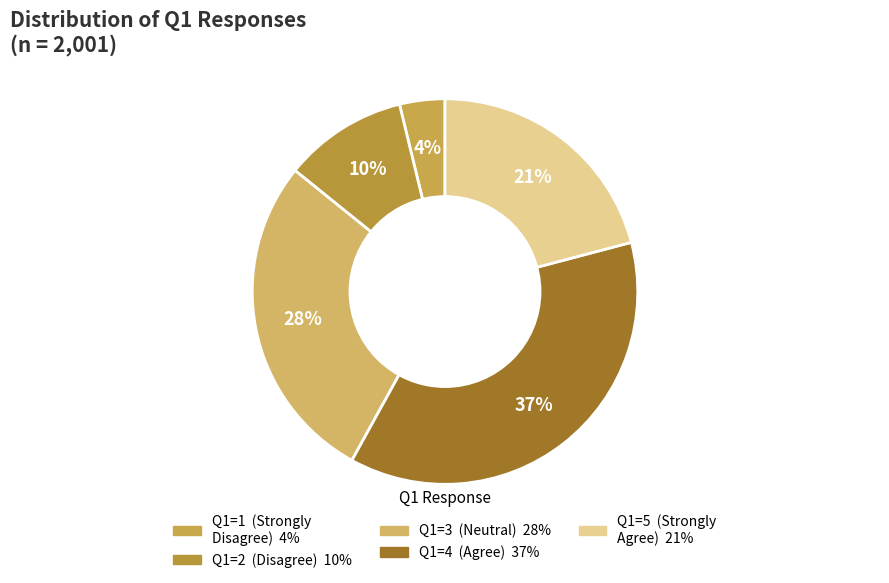

How many slices are in this pie chart?

5